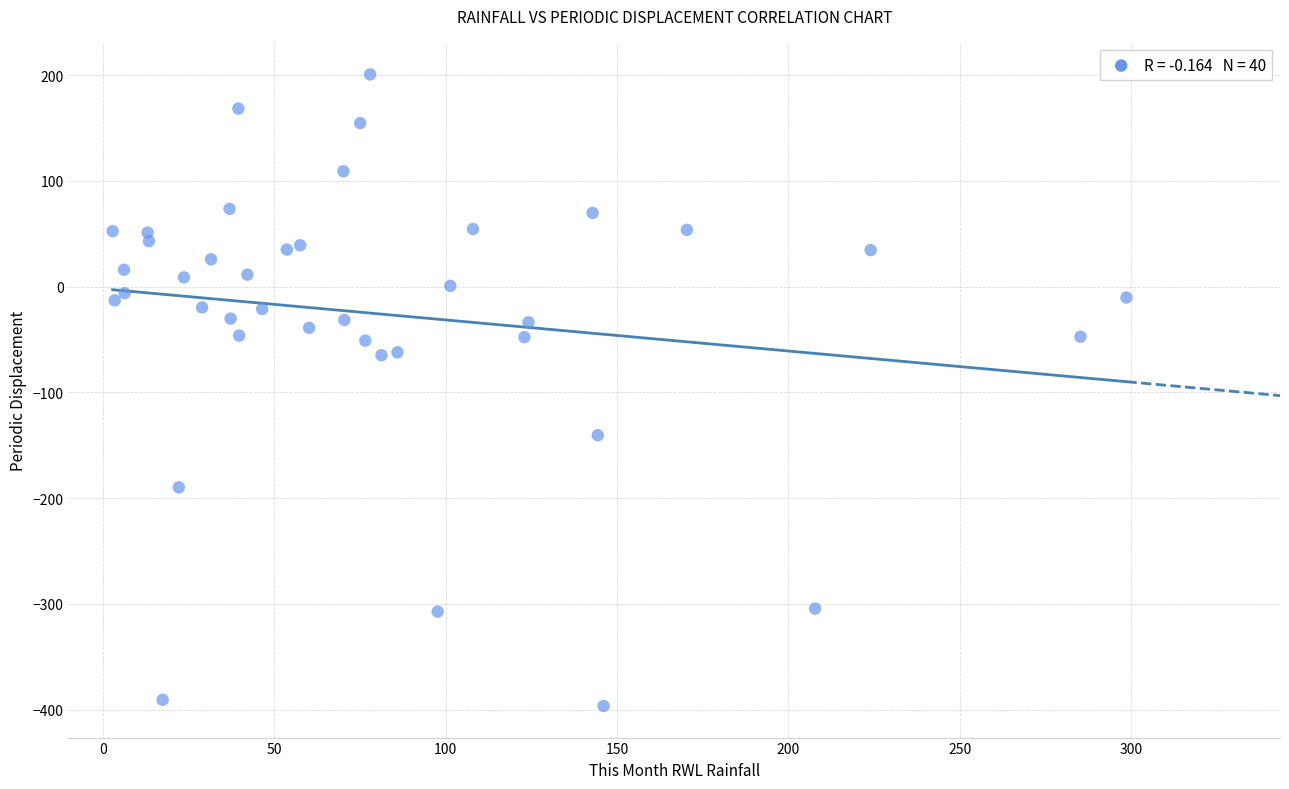

What is the range of Y values (max minus min)?

597.4